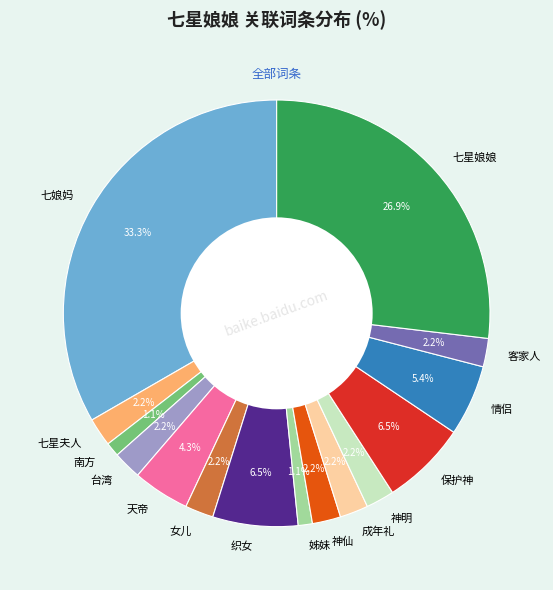

The 神仙 slice represents 14% of the pie. True or false?

False